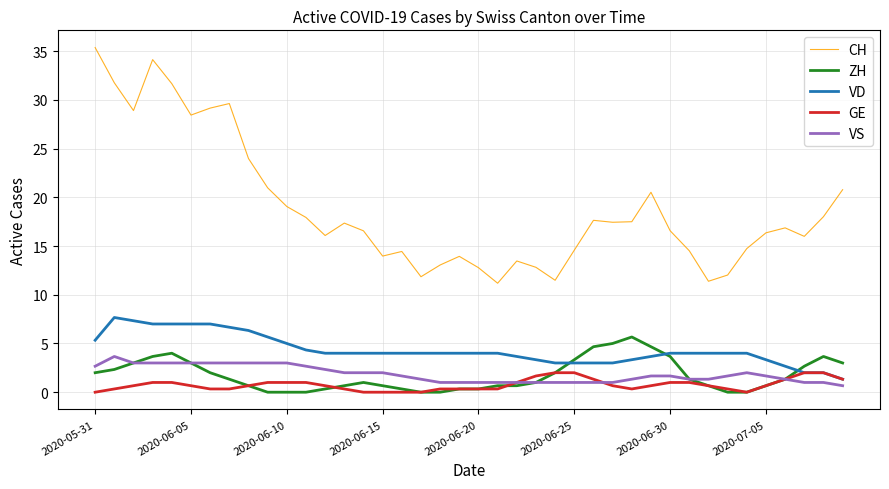

Does the chart display data point markers on the line(s)?

No